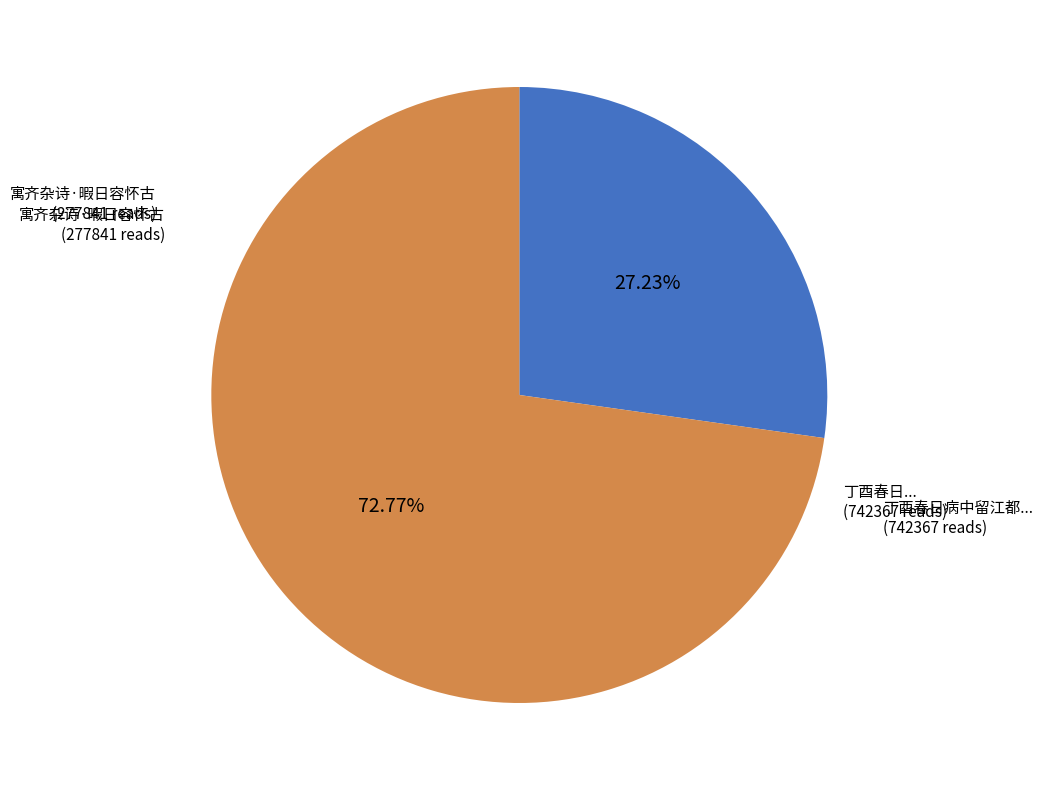

Does any single category account for the majority?

Yes